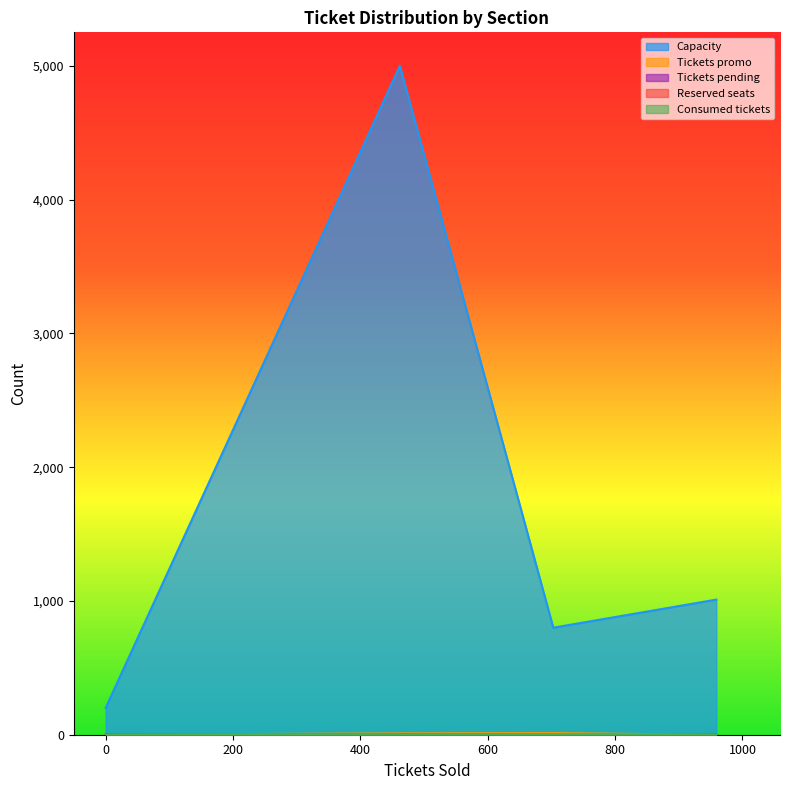

Count the Capacity values in the range 0 to 1.

4